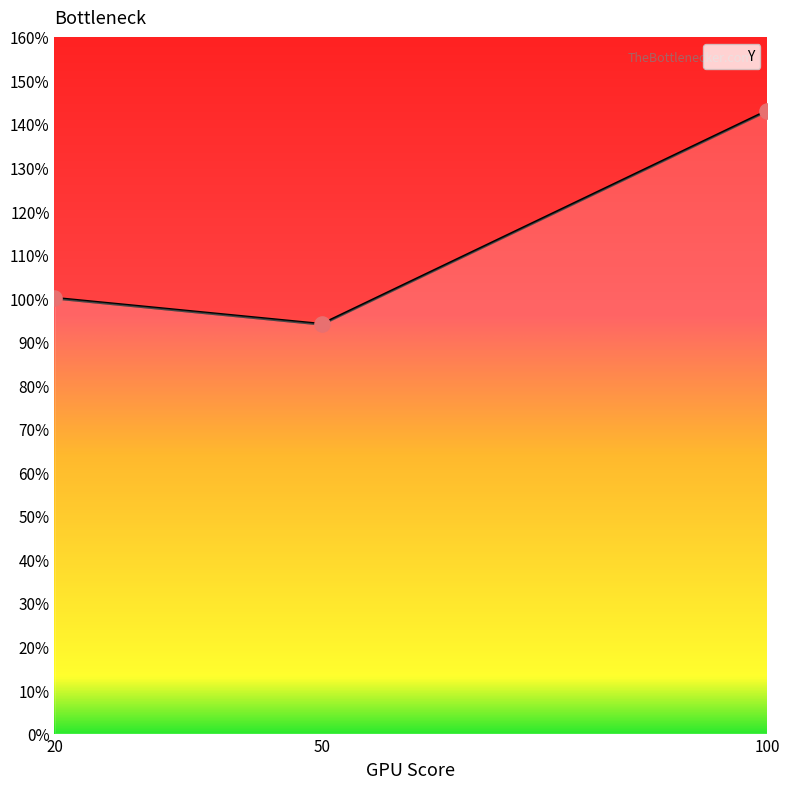

What is the change in value from 50 to 100?

+0.5